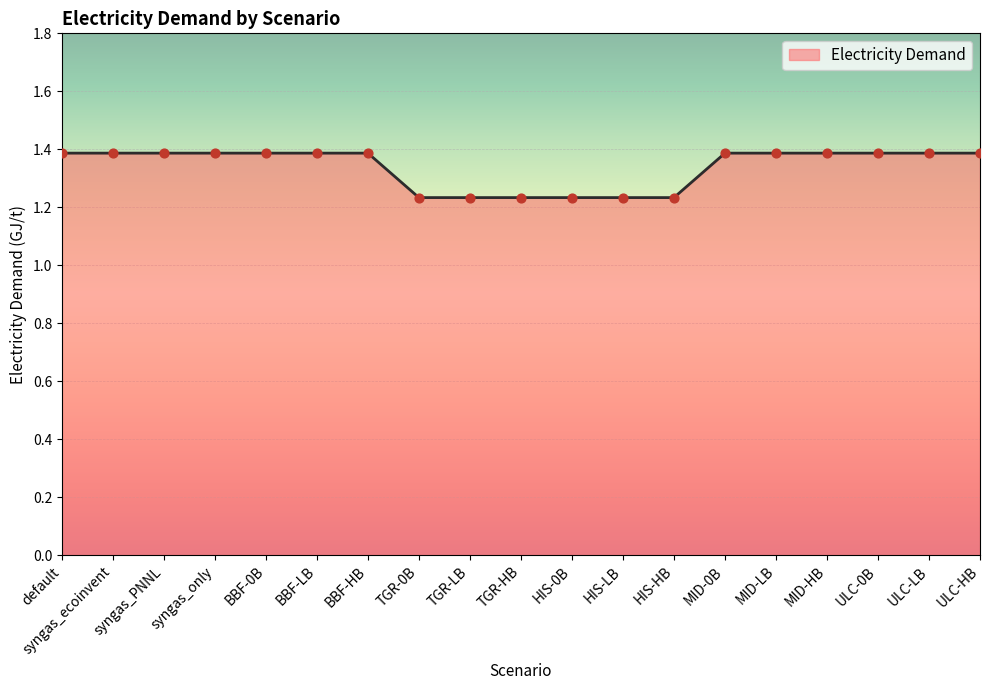

Which has a higher value, HIS-LB or BBF-HB?

BBF-HB